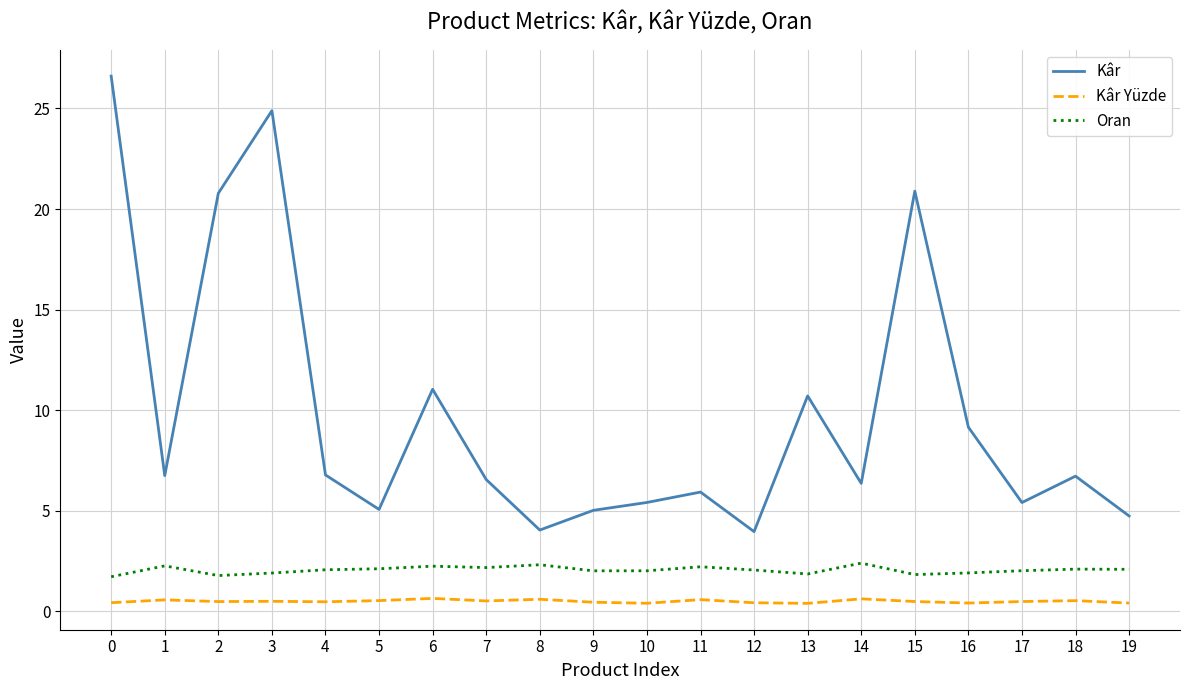

How many interior local valleys does the Kâr series have?

6